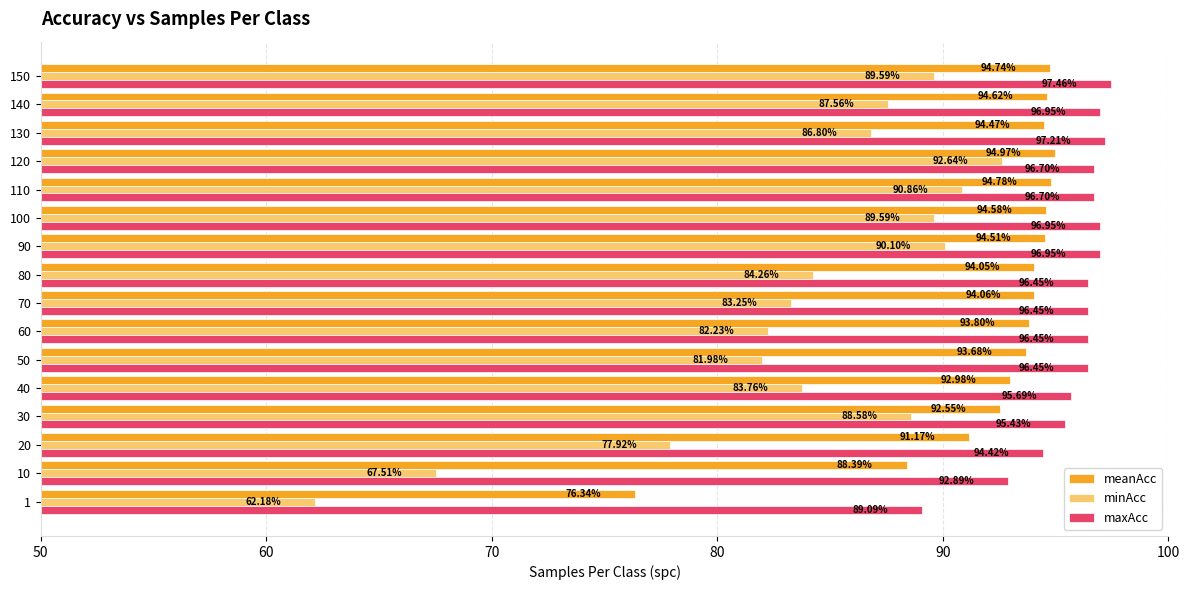

What is the spread (max minus min) of values at 10?

25.4